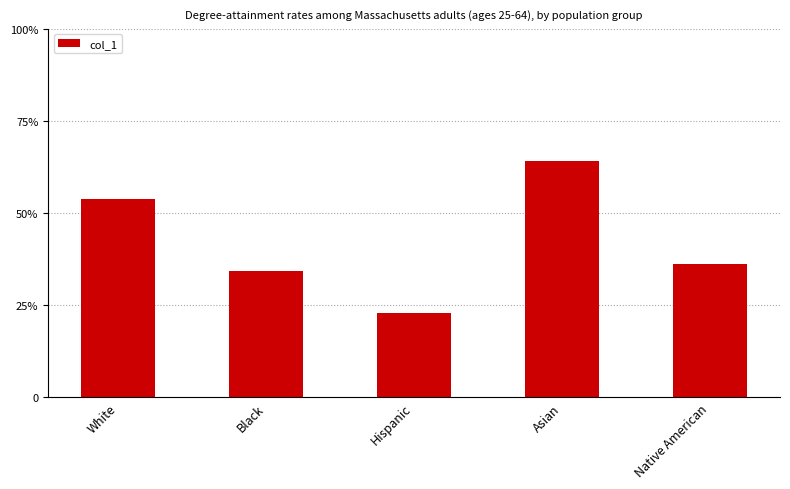

Does the chart contain any negative values?

No